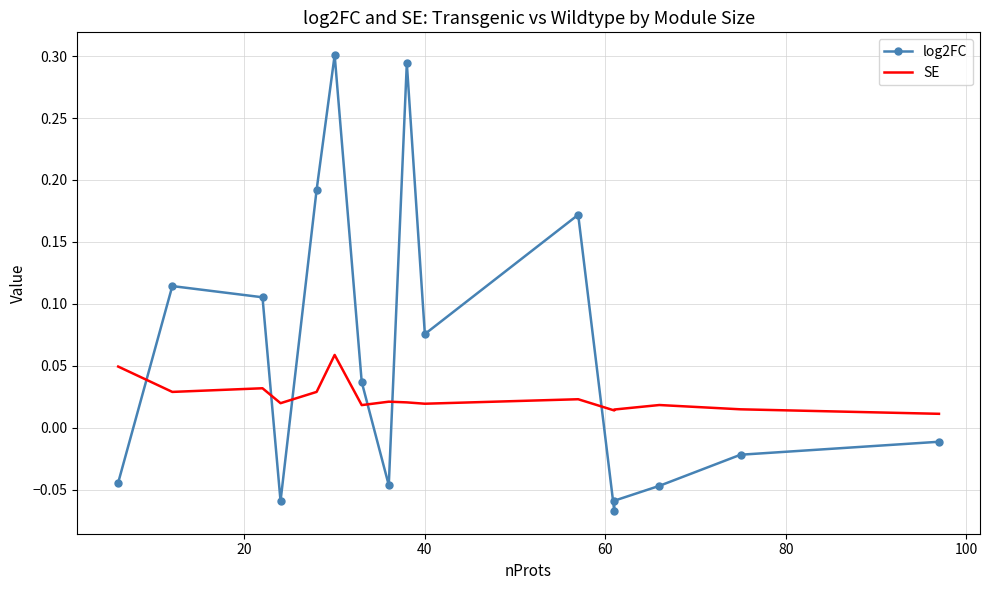

True or false: SE and log2FC cross at least once.

True